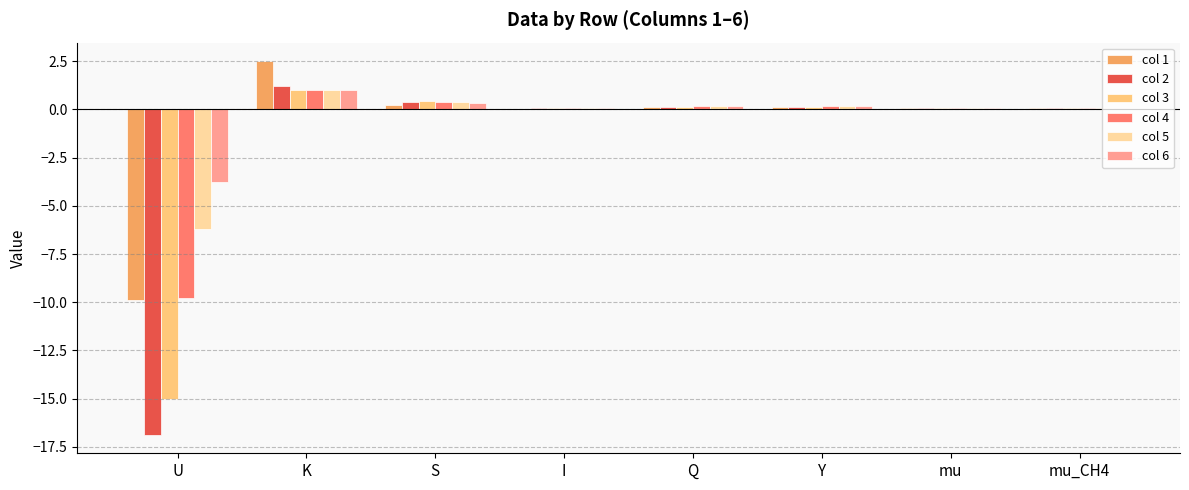

Which category has the highest value in the col 2 series?

K